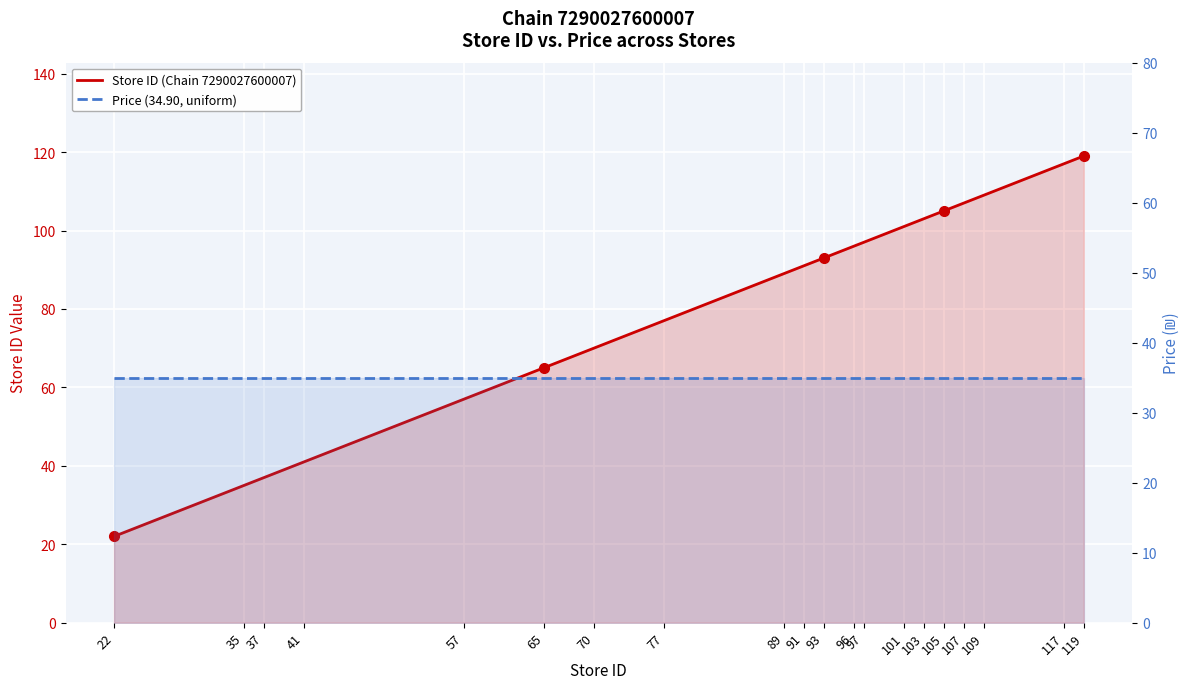

What is the maximum value for Store ID (Chain 7290027600007)?

119.0